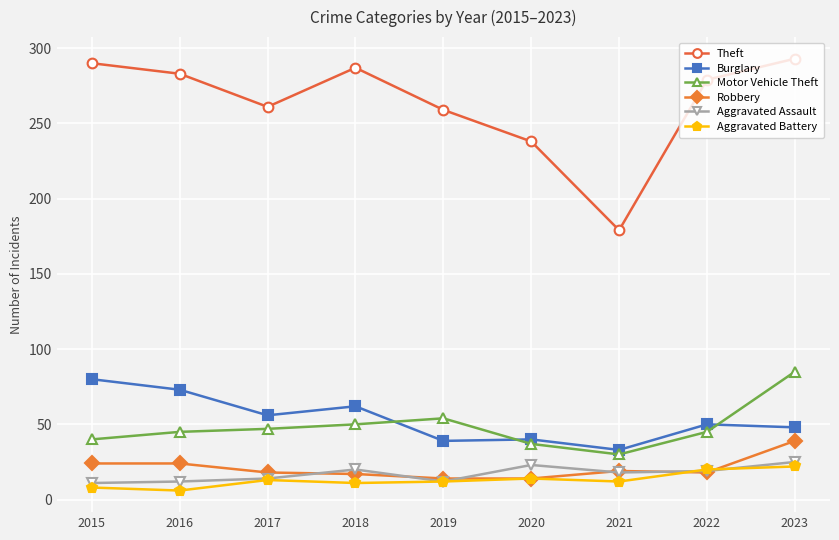

In Theft, how many points are higher than both neighbors (excluding endpoints)?

1